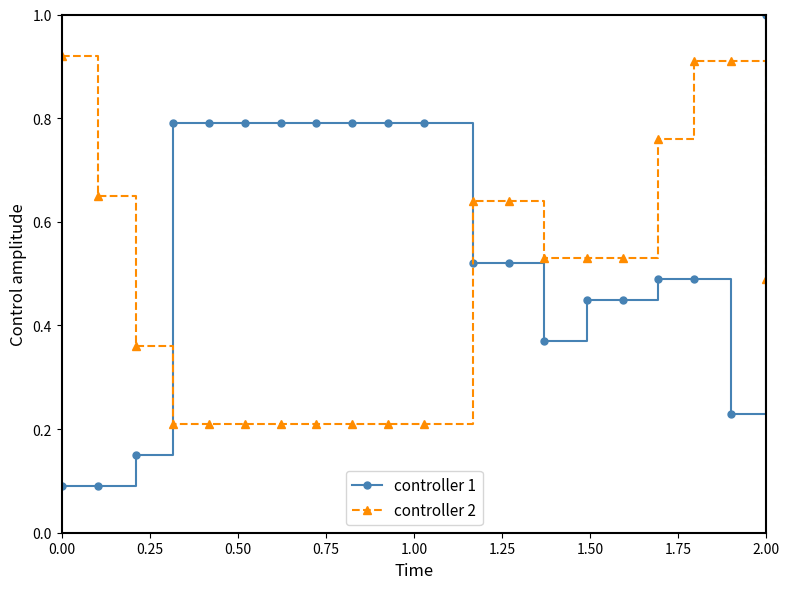

True or false: controller 1 and controller 2 cross at least once.

True